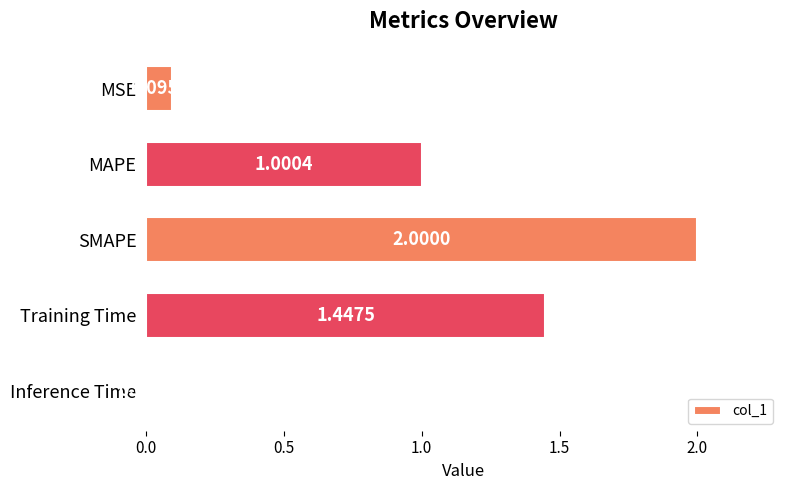

What is the label of the 4th bar from the top?

Training Time